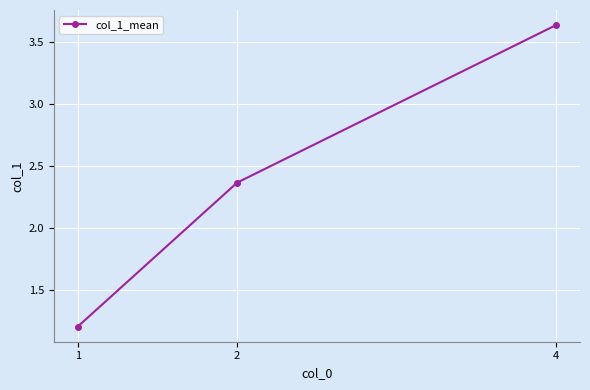

Does the chart have visible grid lines?

Yes